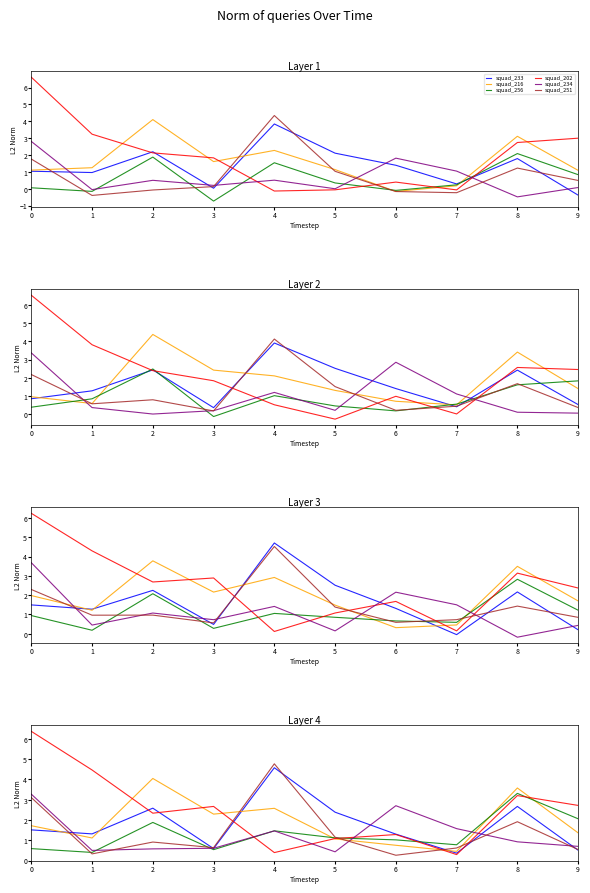

The value of squad_234 at 2 is 0.4. True or false?

False